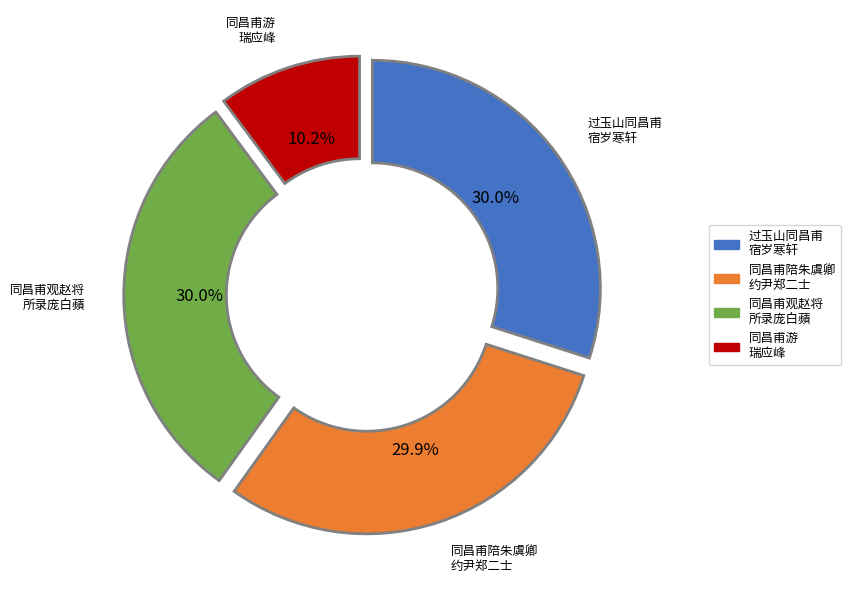

Does any single category account for the majority?

No